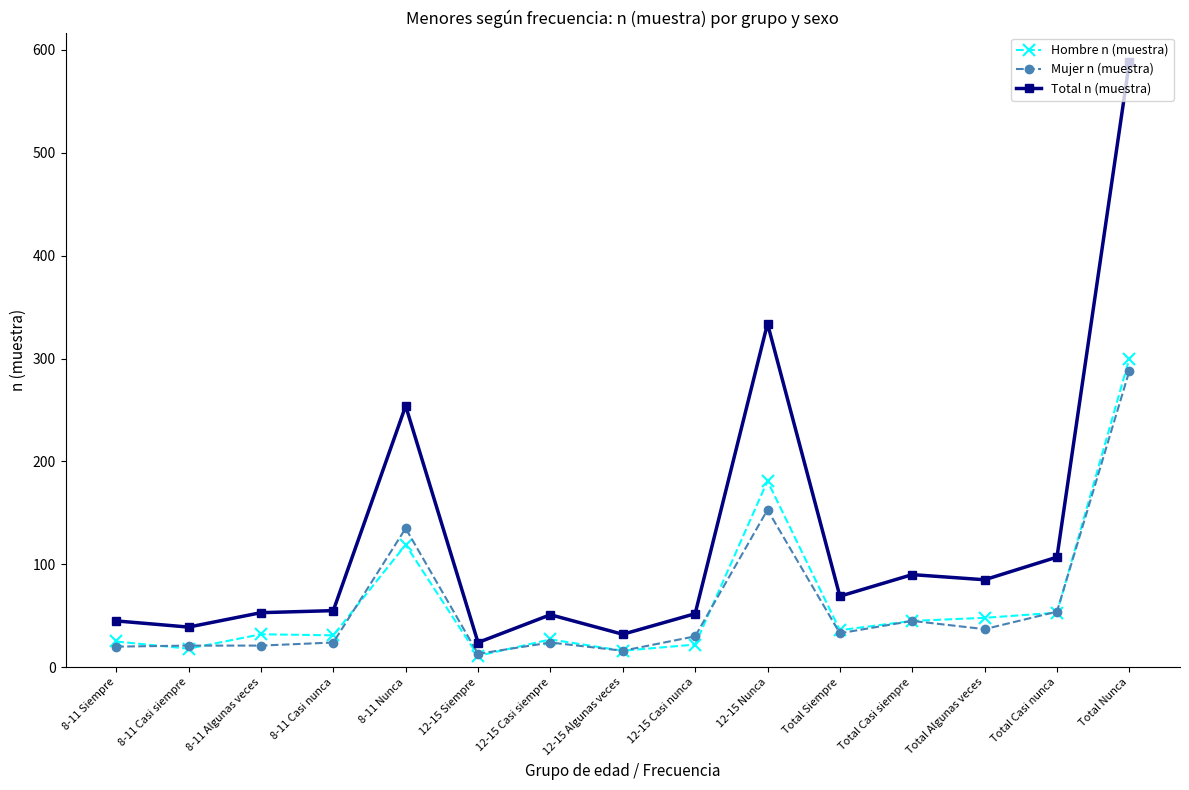

Rank the series at 8-11 Siempre from highest to lowest value.

Total n (muestra), Hombre n (muestra), Mujer n (muestra)